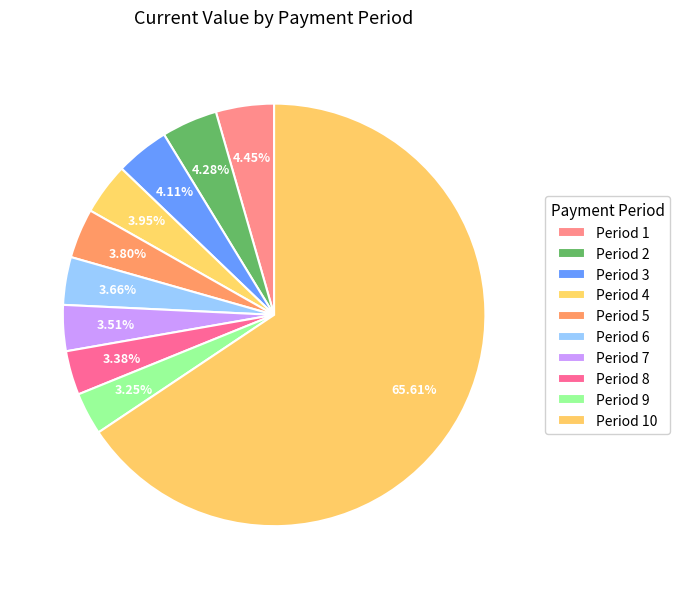

Which has a higher value, Period 4 or Period 3?

Period 3